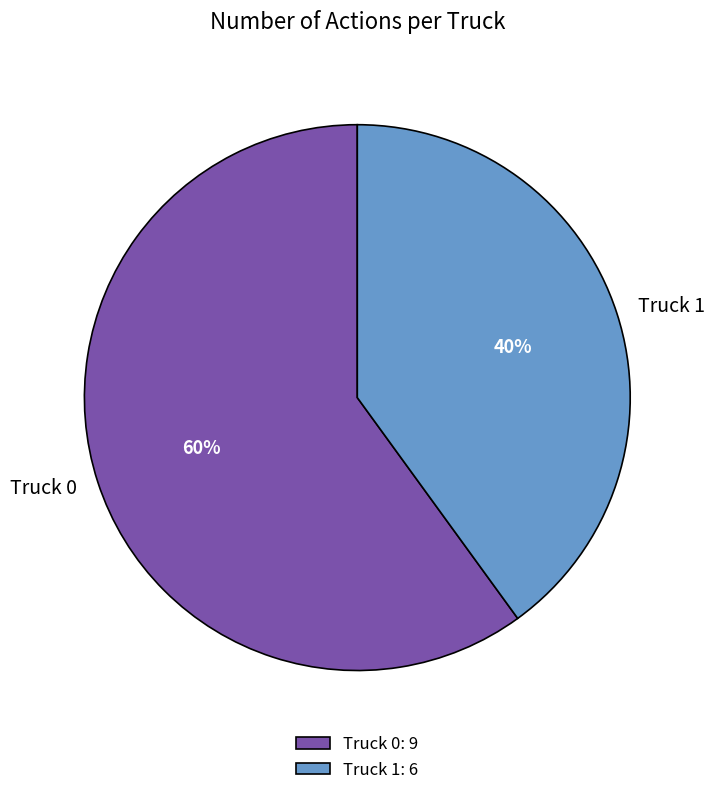

Rank the categories by value from highest to lowest.

Truck 0, Truck 1